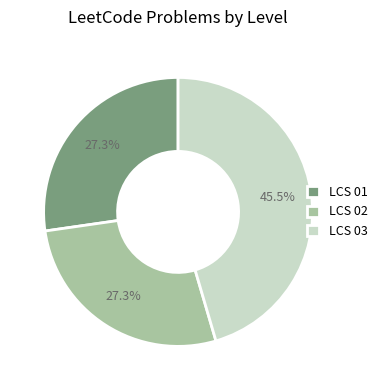

To the nearest percent, what is the average slice percentage?

33%